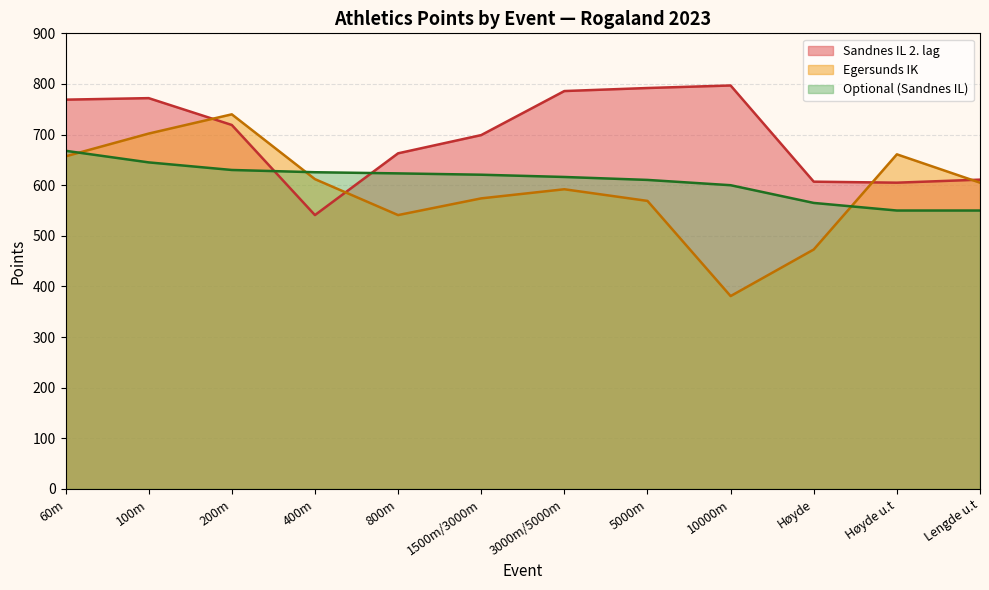

What position from the right is 3000m/5000m?

6